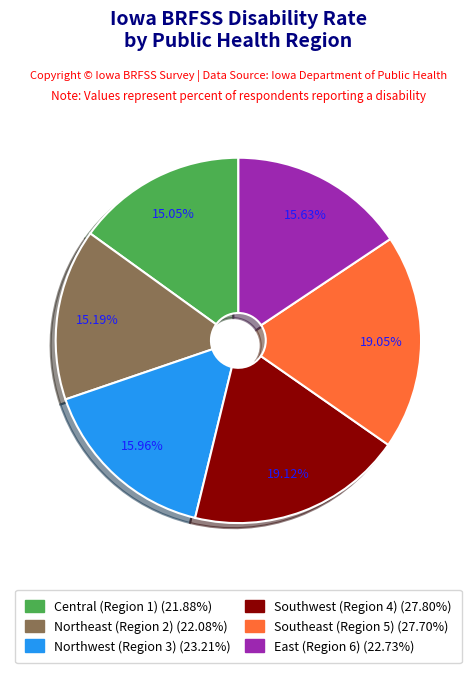

Between Southeast (Region 5) and Central (Region 1), which is larger?

Southeast (Region 5)